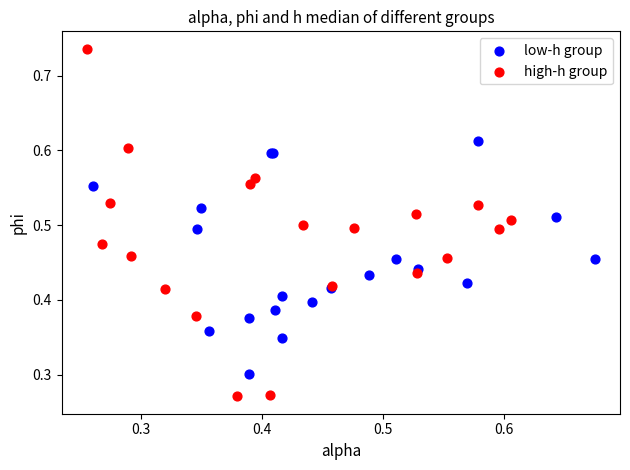

Which series reaches the minimum Y coordinate?

high-h group